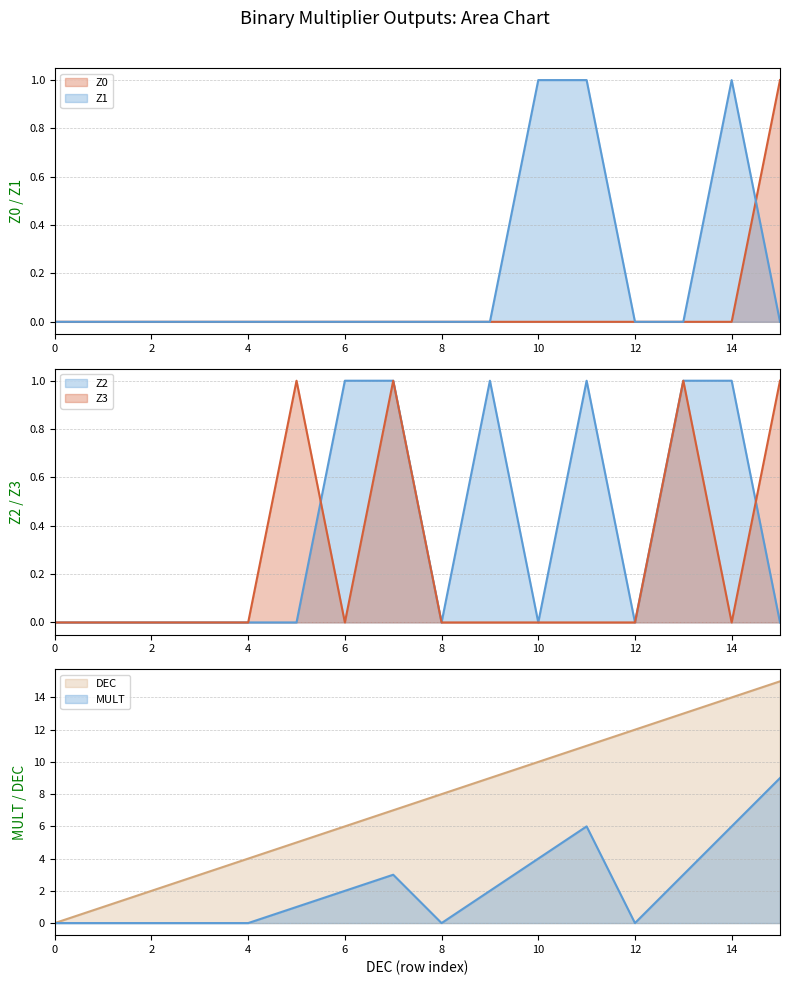

Which series has the largest range (max minus min)?

DEC